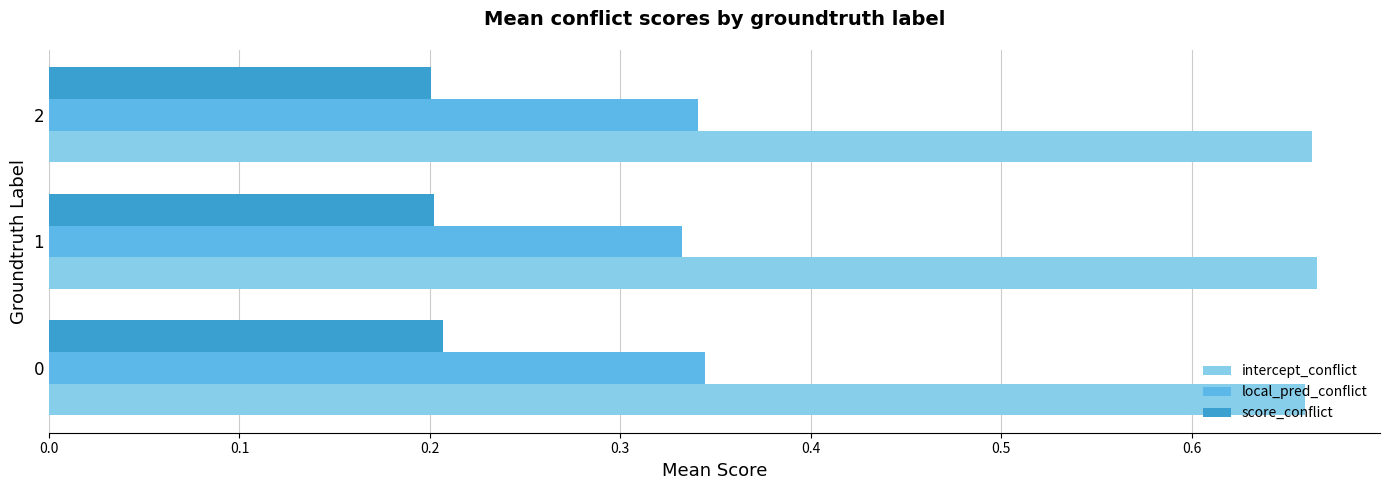

What are all the series names shown in the legend?

intercept_conflict, local_pred_conflict, score_conflict